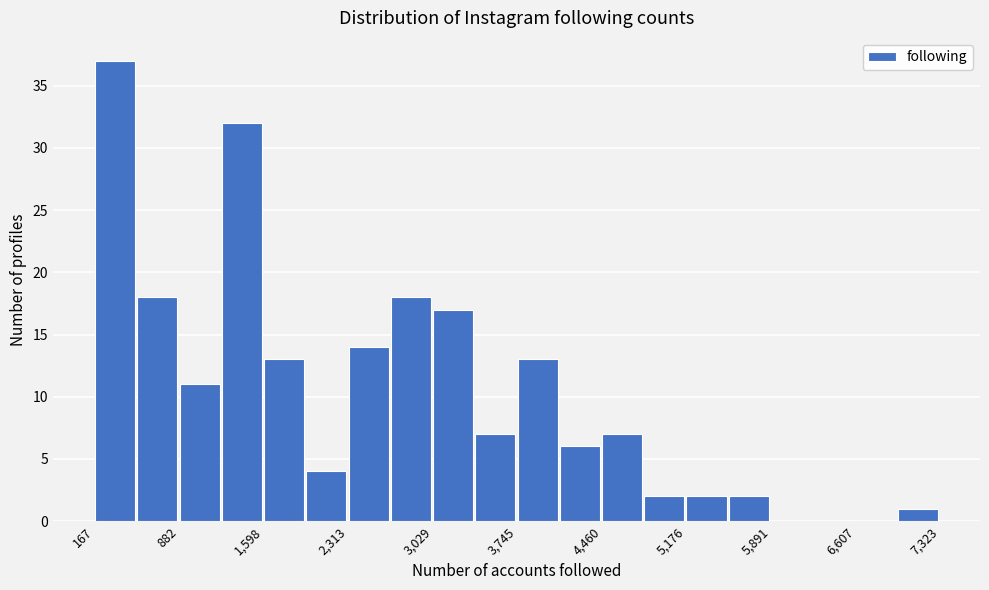

Read against the x-axis, roughly where is the centre of the tallest bar?

300